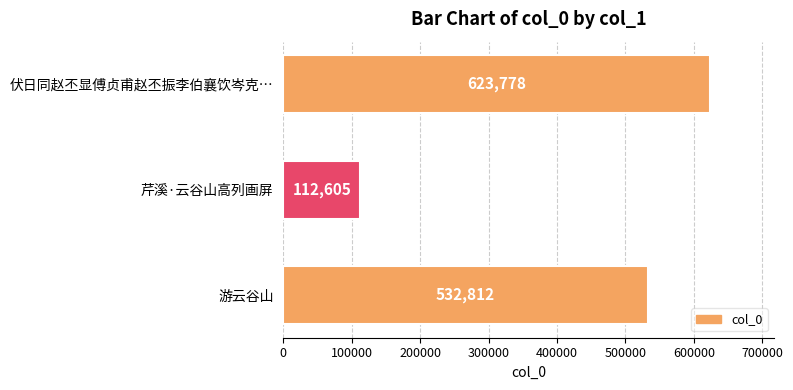

Does the chart contain stacked bars?

No